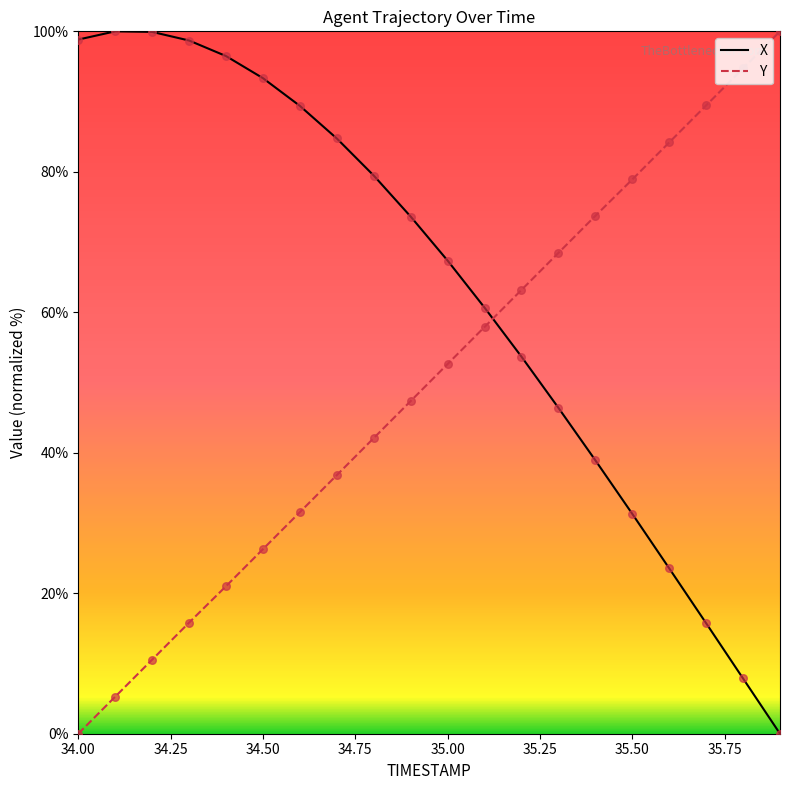

What are all the series names shown in the legend?

X, Y